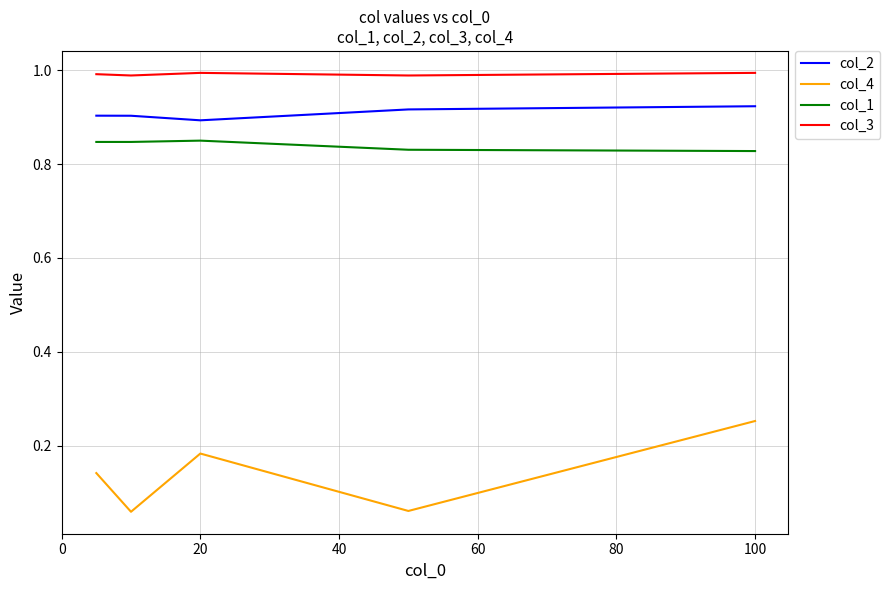

Which series has the widest spread of values?

col_4